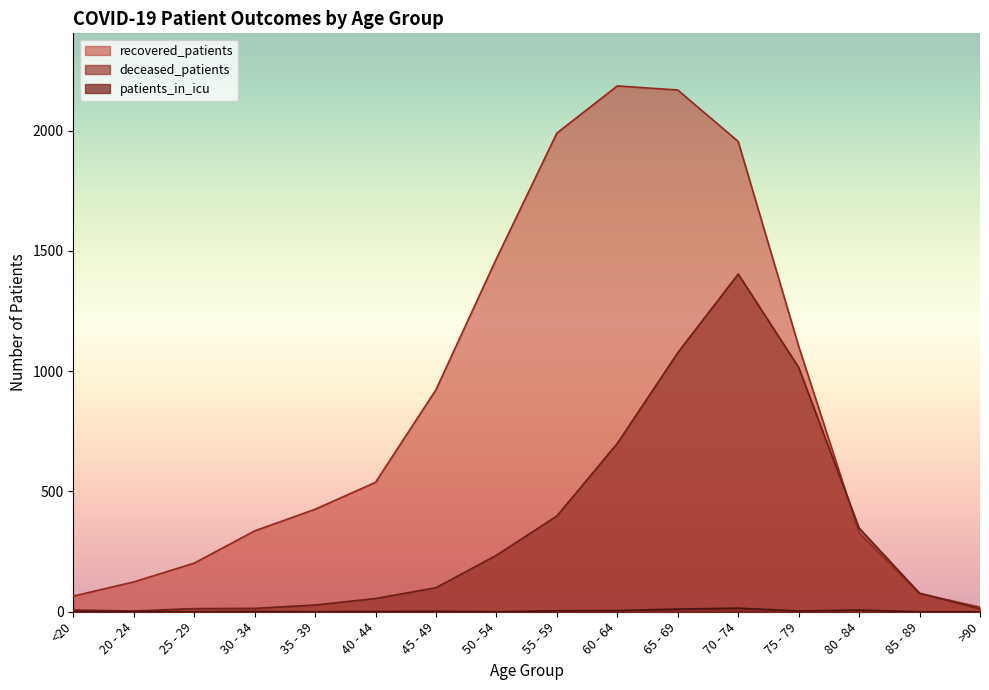

How many lines are shown in the chart?

3